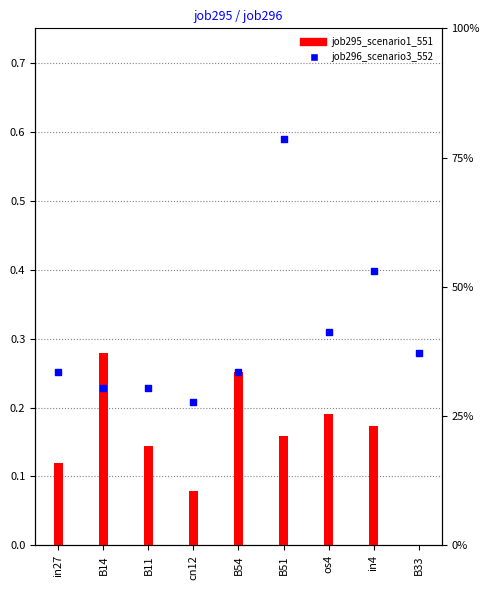

What are all the series names shown in the legend?

job295_scenario1_551, job296_scenario3_552